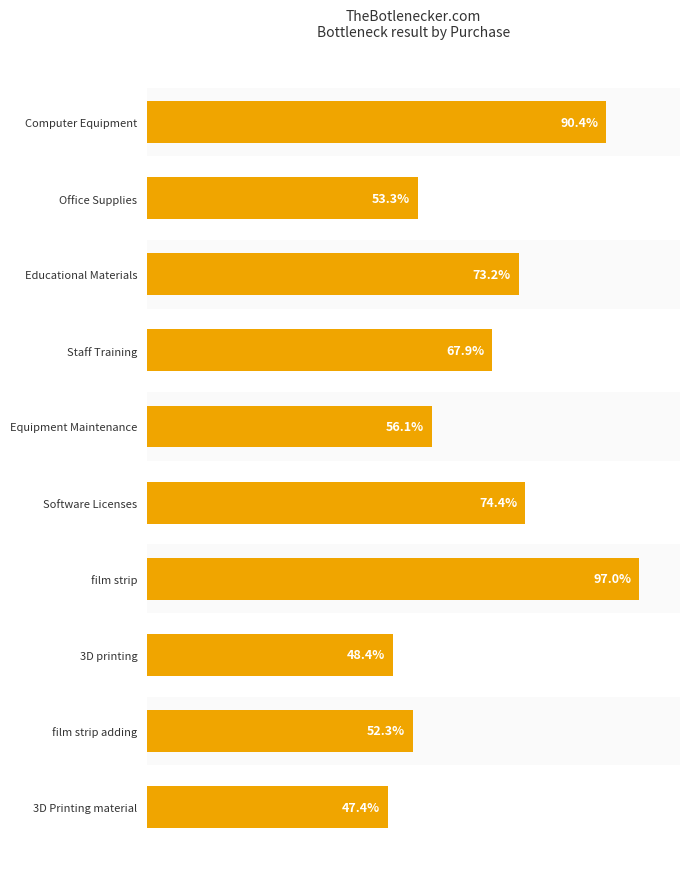

Which has a higher value, film strip adding or 3D Printing material?

film strip adding